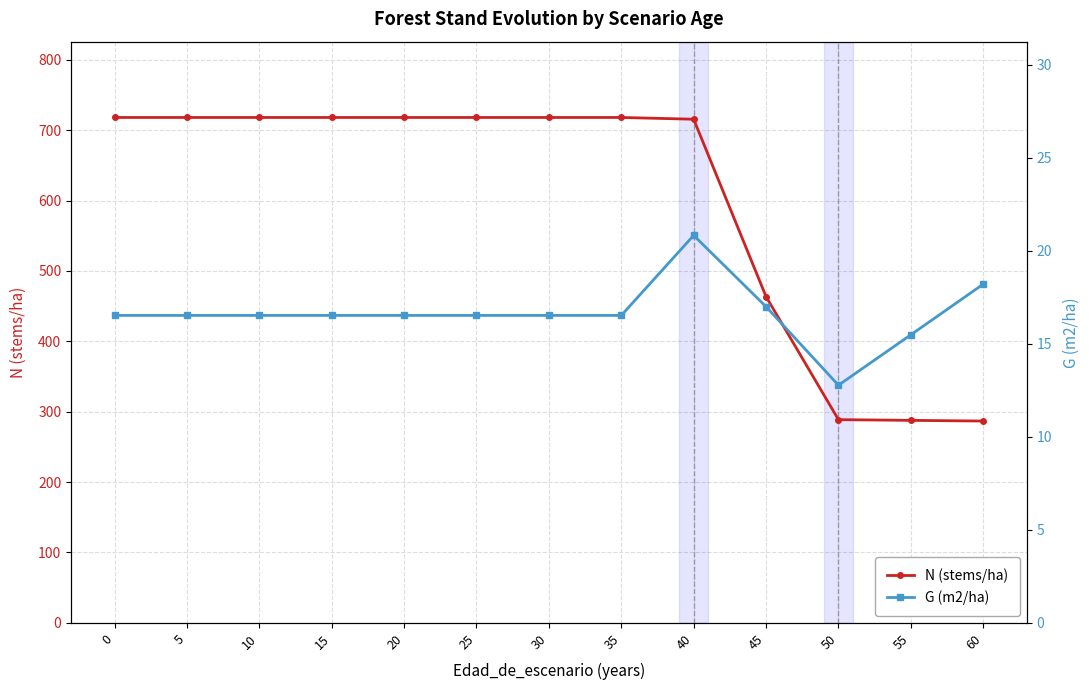

What value does the N (stems/ha) series have at 50?

288.7